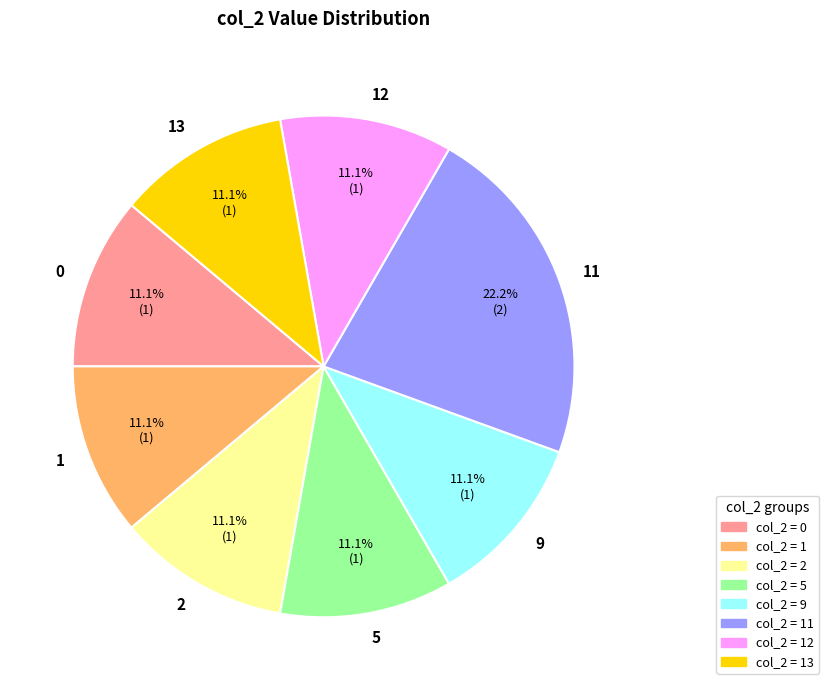

What percentage do 5 and 11 together represent?

33.3%